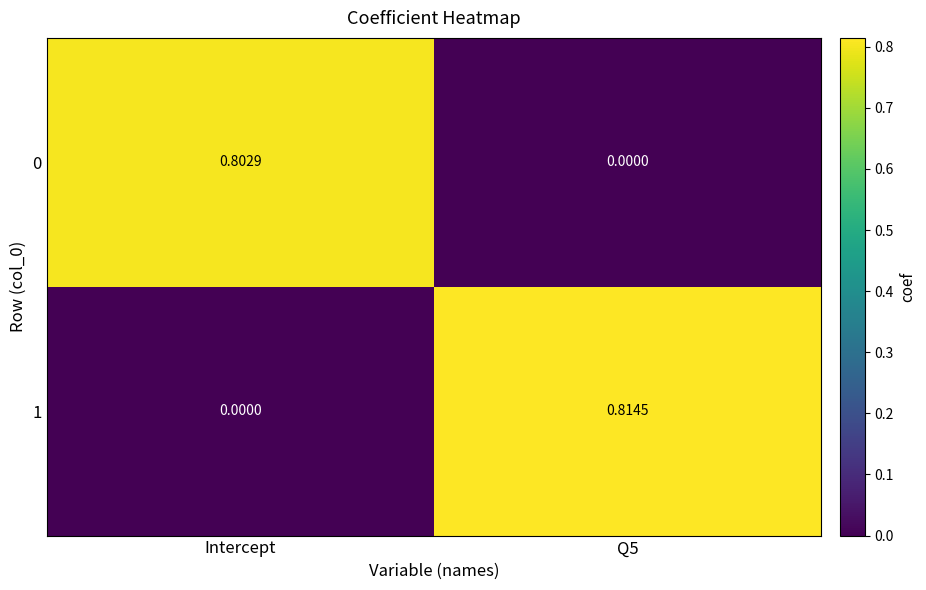

Is the value of 0 at Intercept greater than the value of 1 at Q5?

No